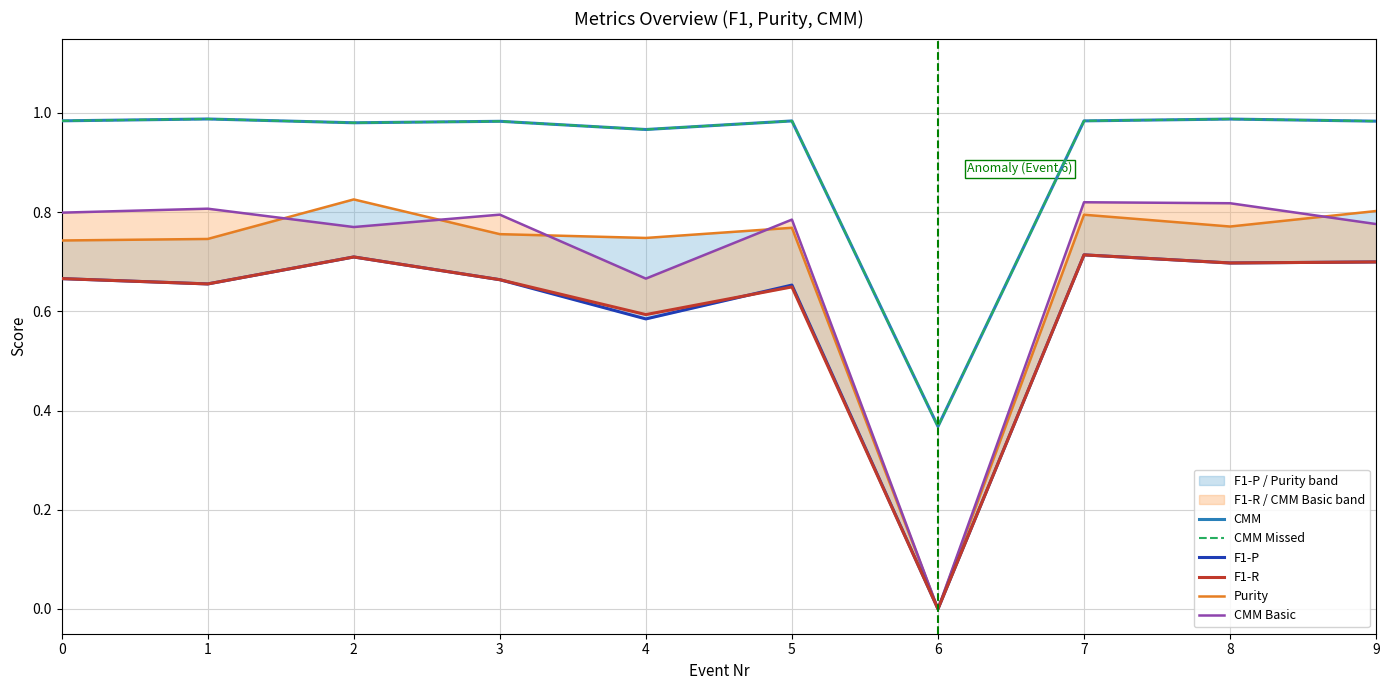

What is the sum of all CMM Basic values?

7.0